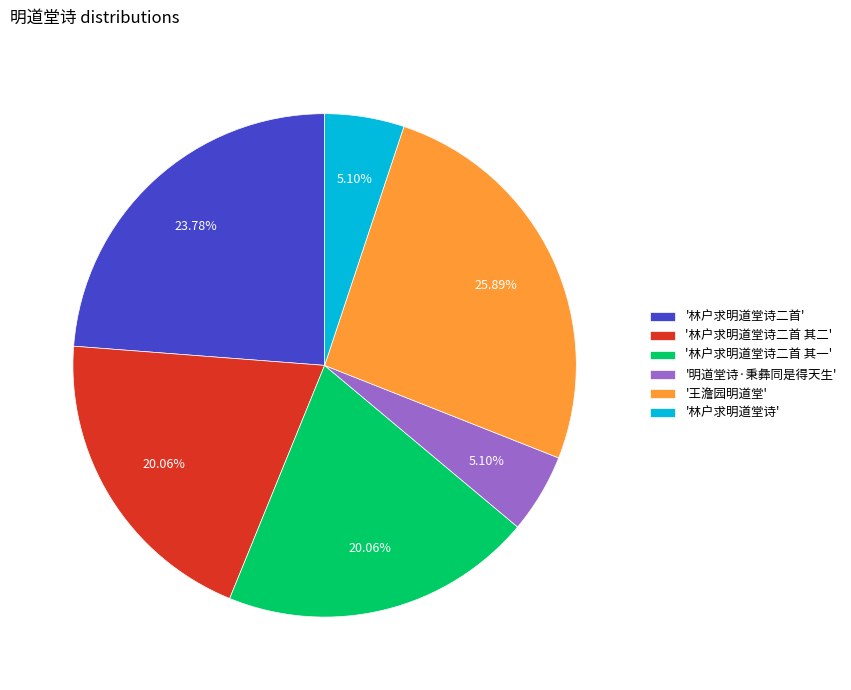

How many segments does this pie chart have?

6